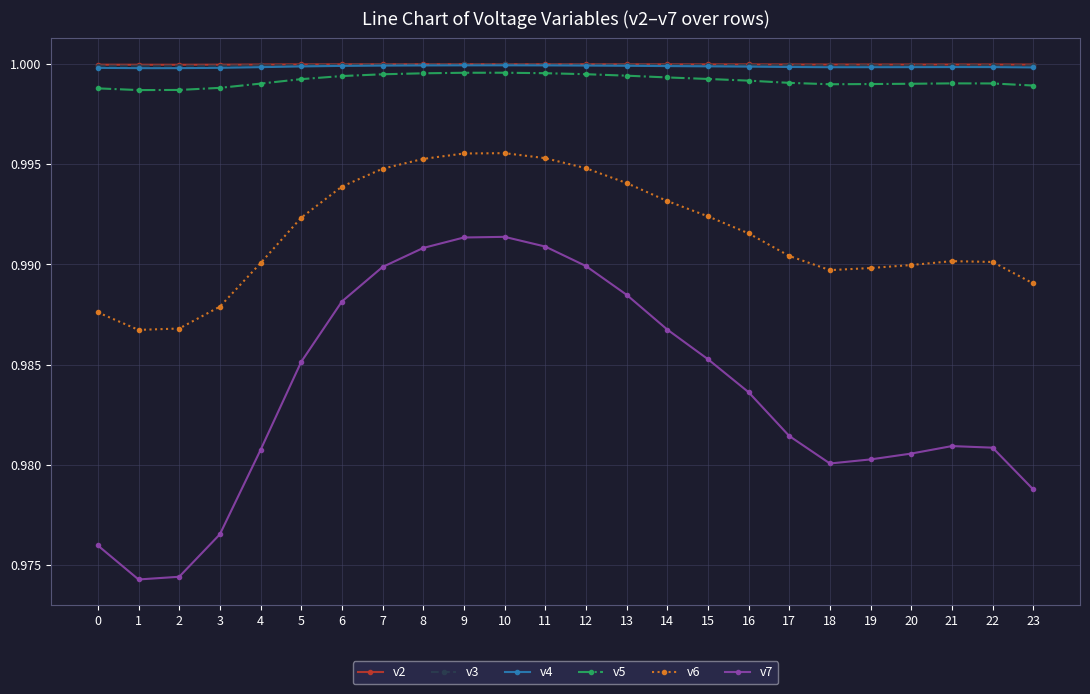

The value of v2 at 14 is 1.4. True or false?

False